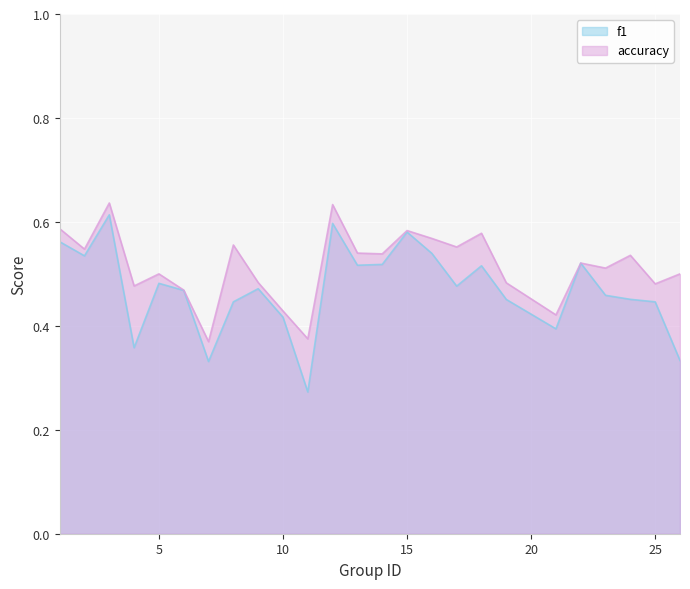

Which has a higher value, 19 or 23?

23